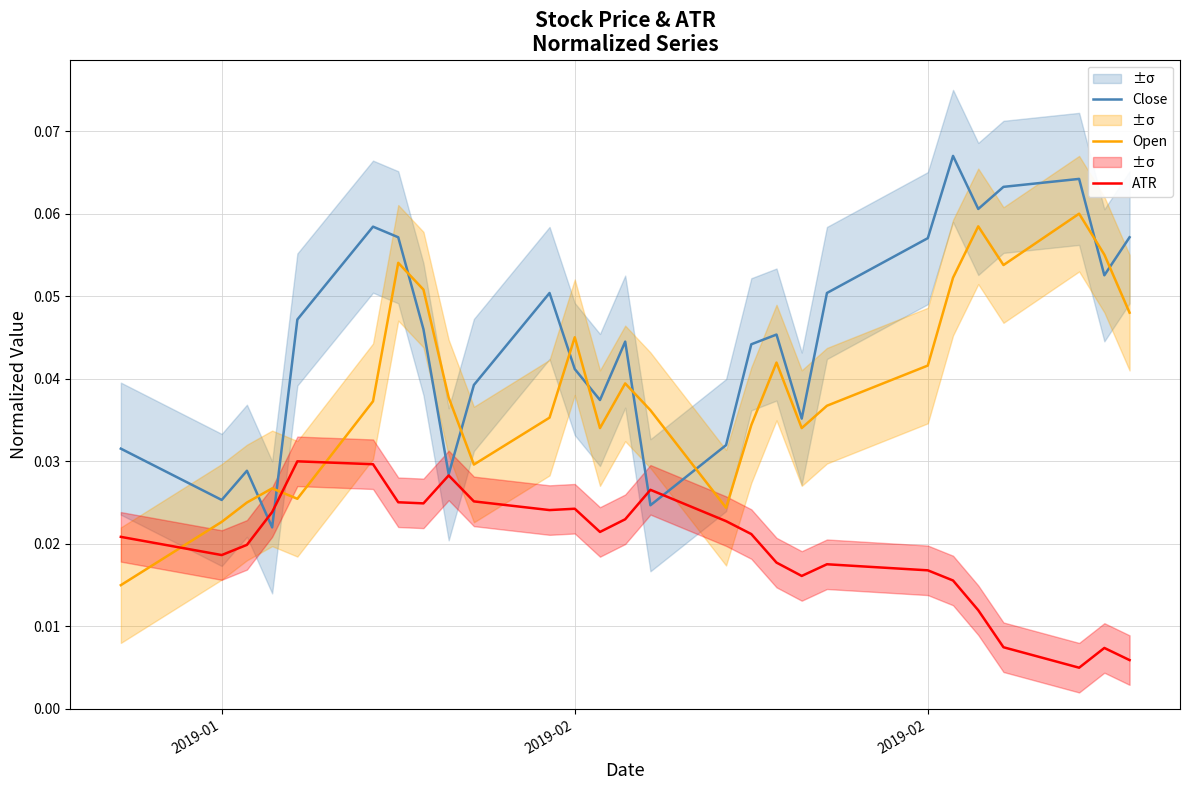

In ATR, how many points are higher than both neighbors (excluding endpoints)?

6